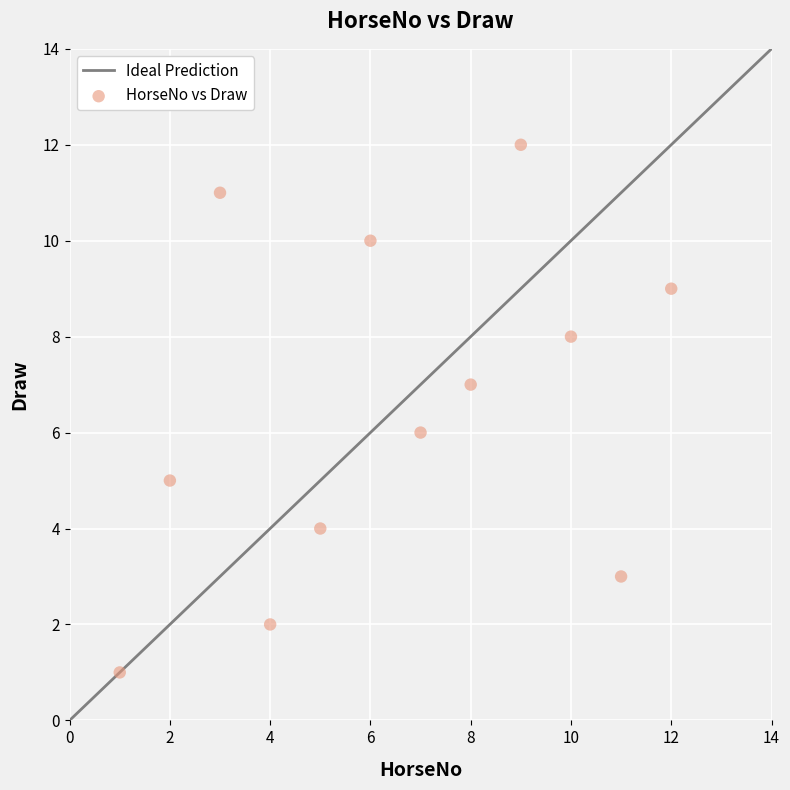

What is the range of Y values (max minus min)?

11